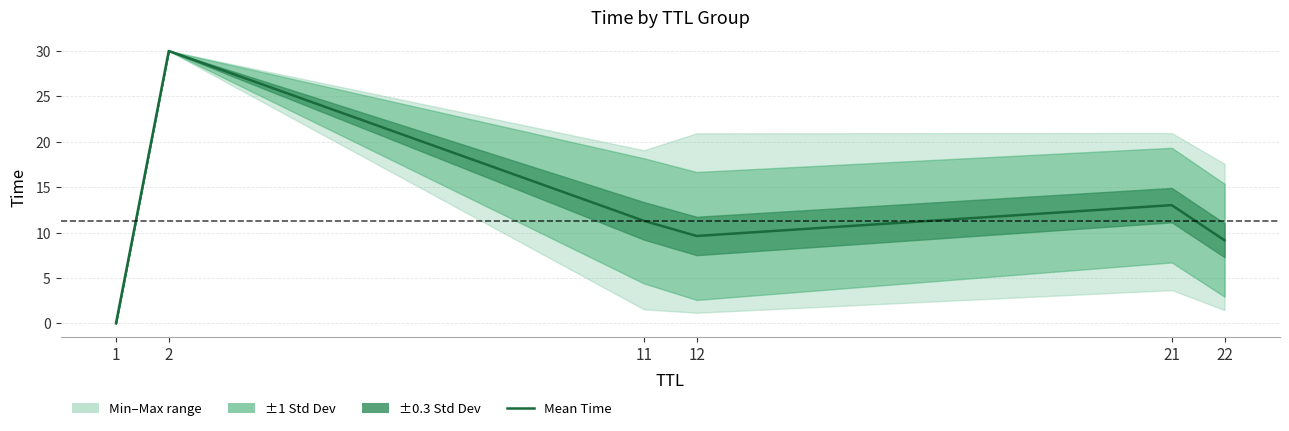

How many interior local peaks (higher than both neighbors) does the data have?

2